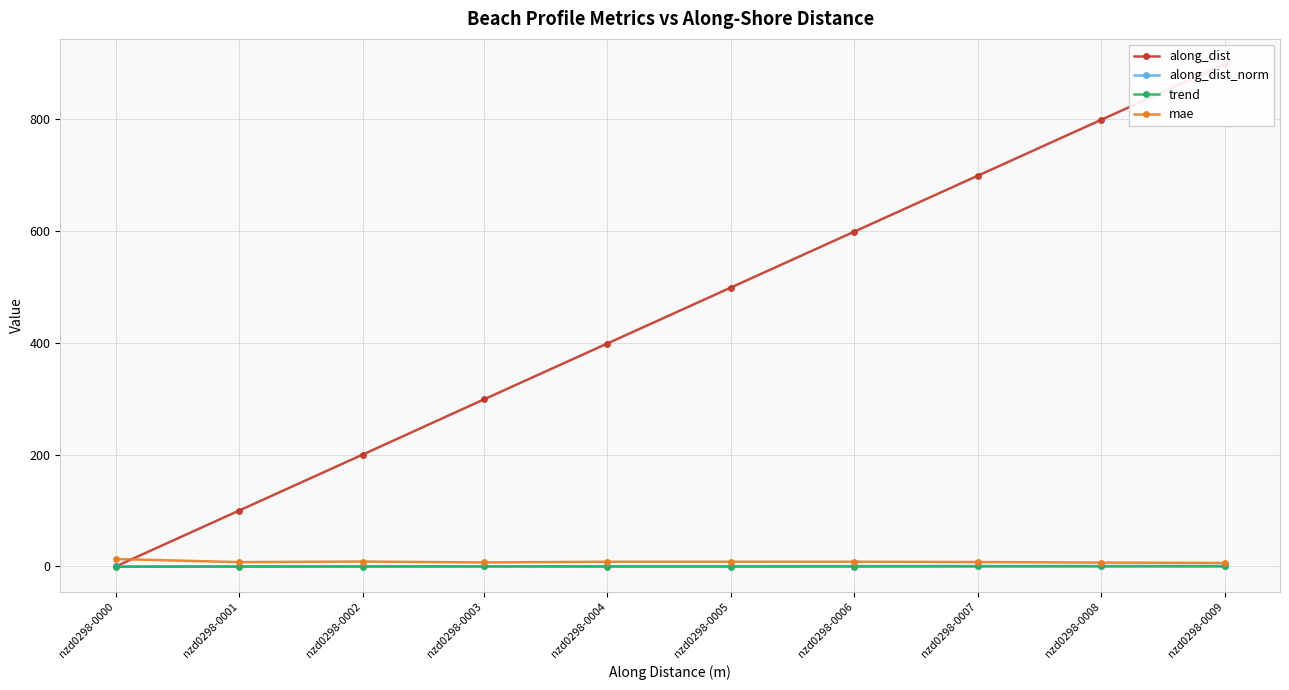

True or false: mae has more than 0 points higher than both neighbors.

True